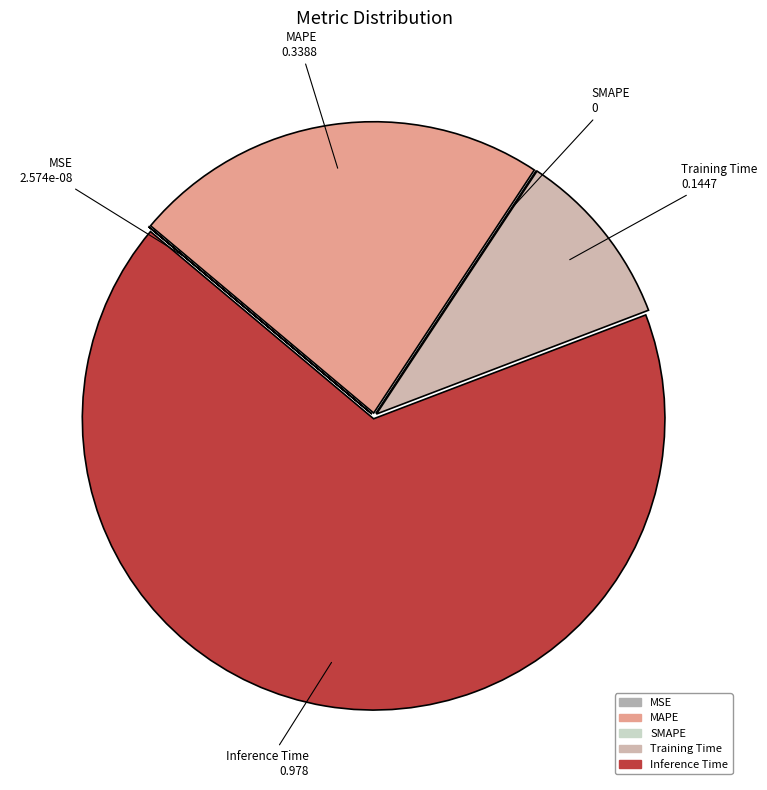

Which slice is the smallest?

SMAPE